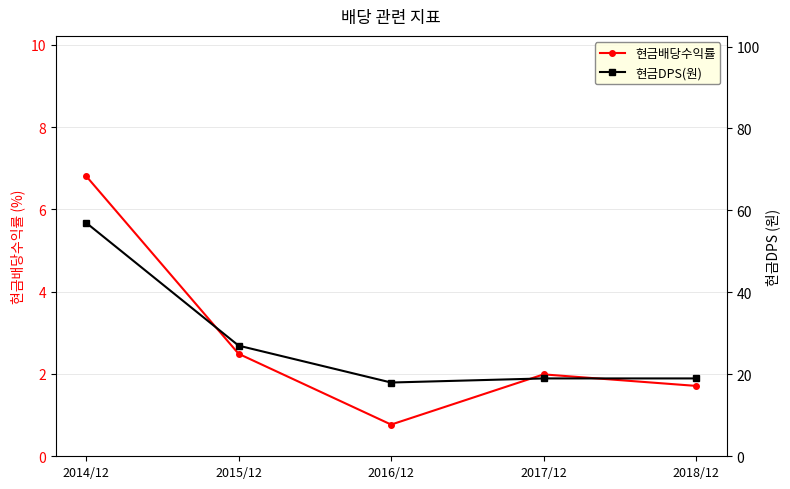

Rank the series by their maximum value, from lowest to highest.

현금배당수익률, 현금DPS(원)